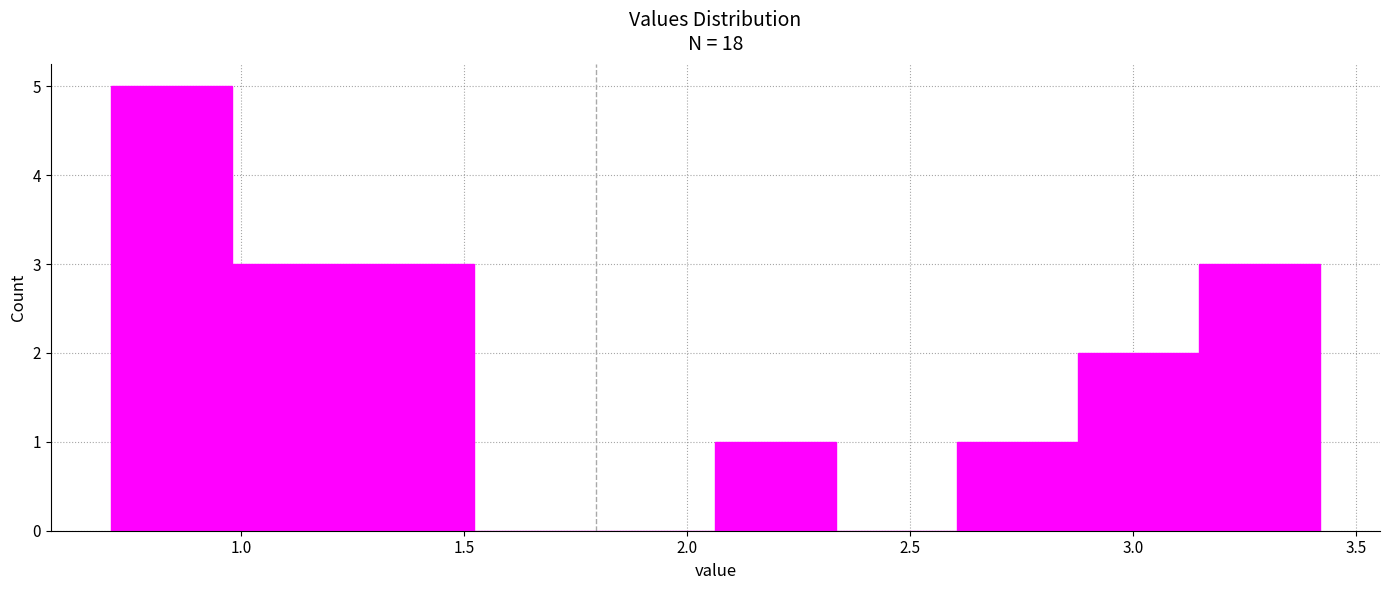

Reading left to right, transcribe this chart: for each bar, give the range it covers on the x-axis and its height. Neither the bar edges nor the heights are printed on the chart, so give them approximately, as read against the axes.

0.70 to 1.00: 5
1.00 to 1.25: 3
1.25 to 1.50: 3
1.50 to 1.80: 0
1.80 to 2.05: 0
2.05 to 2.35: 1
2.35 to 2.60: 0
2.60 to 2.90: 1
2.90 to 3.15: 2
3.15 to 3.40: 3